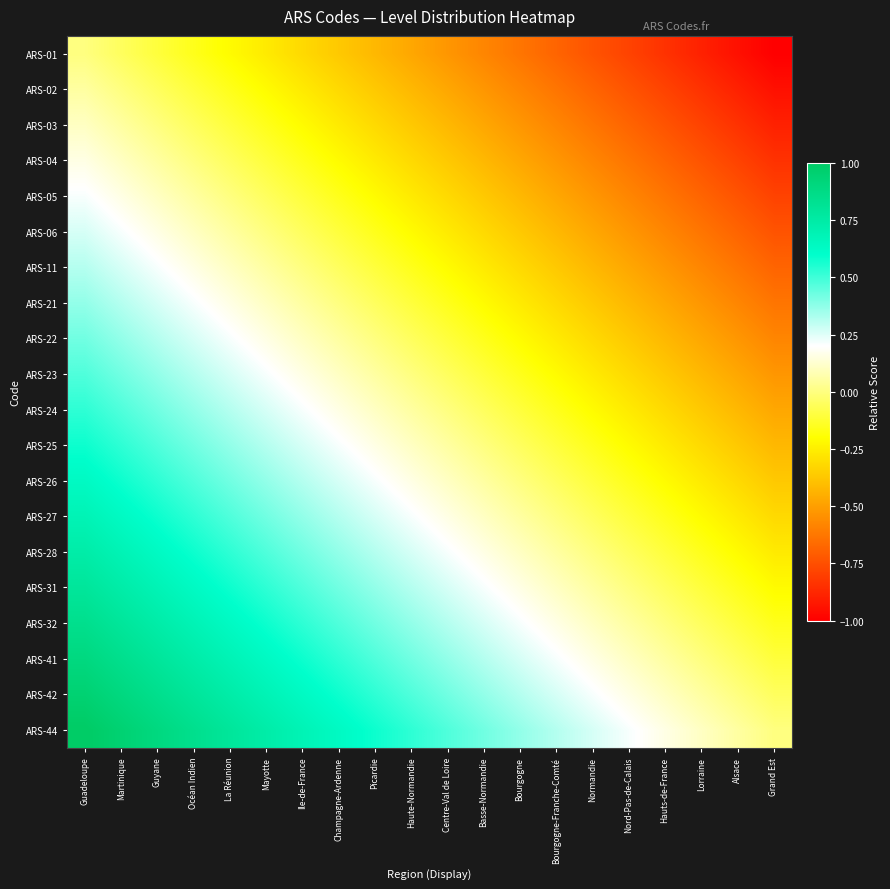

At how many categories does at least one series exceed 0?

19